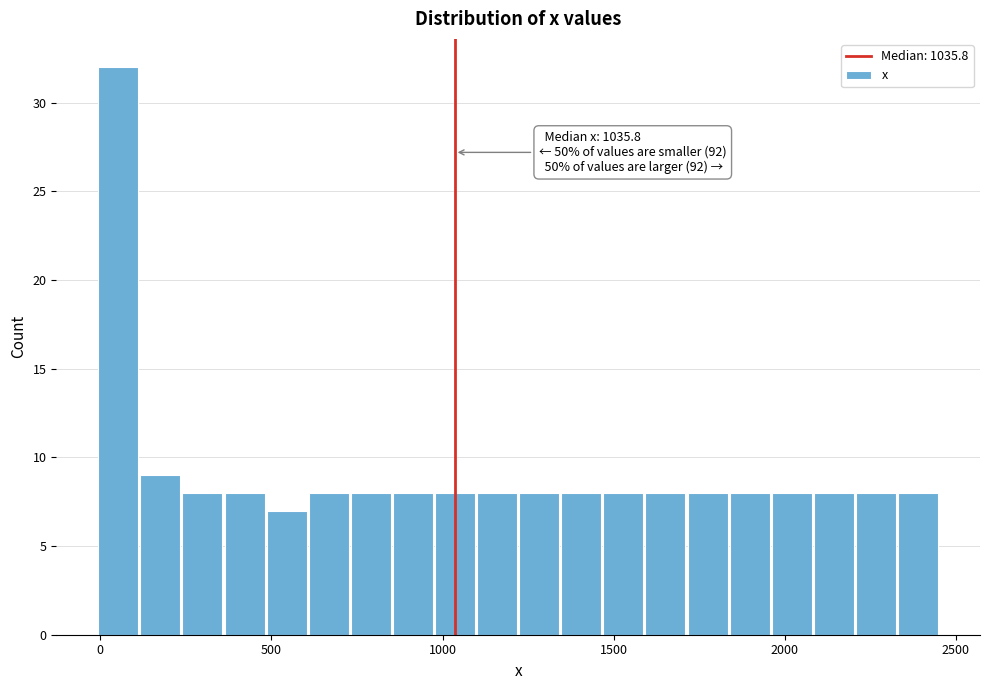

Around what value on the x-axis is the tallest bar? Give the approximate position of its centre, as read against the axis.

50